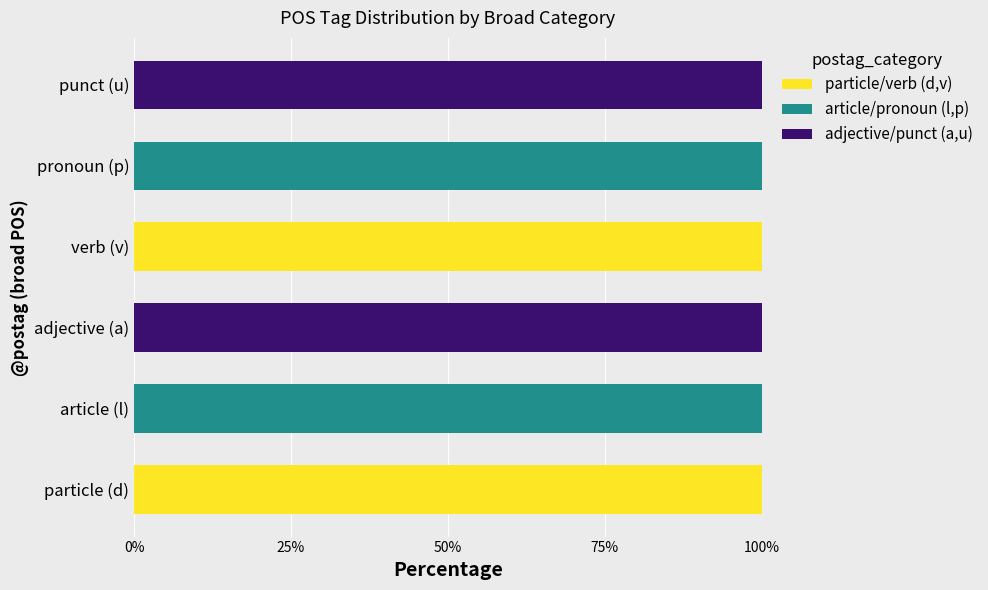

What is the total value across all series at verb (v)?

100